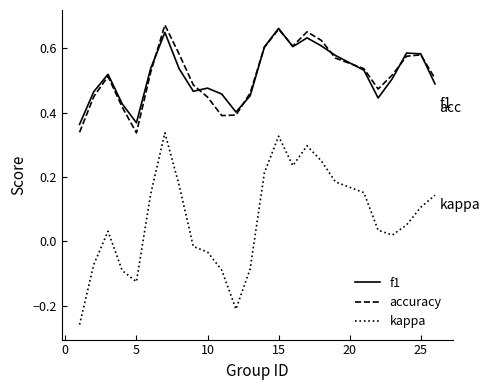

True or false: kappa and accuracy intersect in this chart.

False